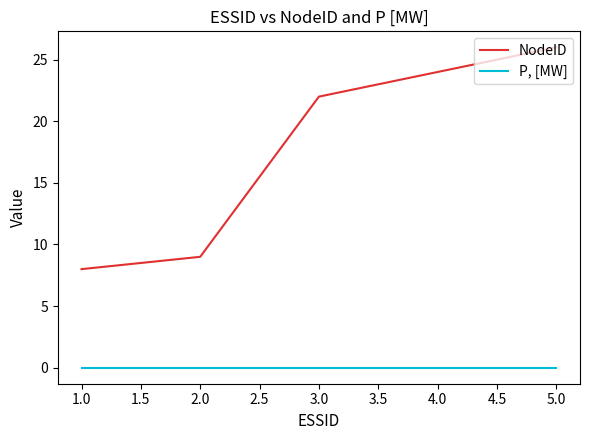

Reading left to right, what are all the values shown in this chart?

NodeID: 8	9	22	24	26
P, [MW]: 0	0	0	0	0